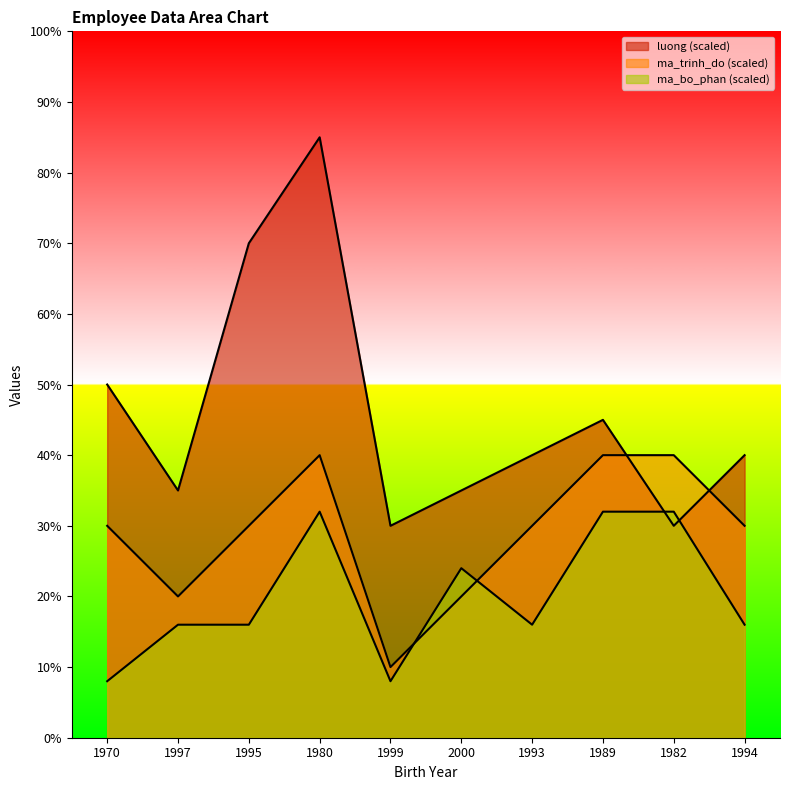

The ma_trinh_do series shows 40 at 1982. True or false?

True